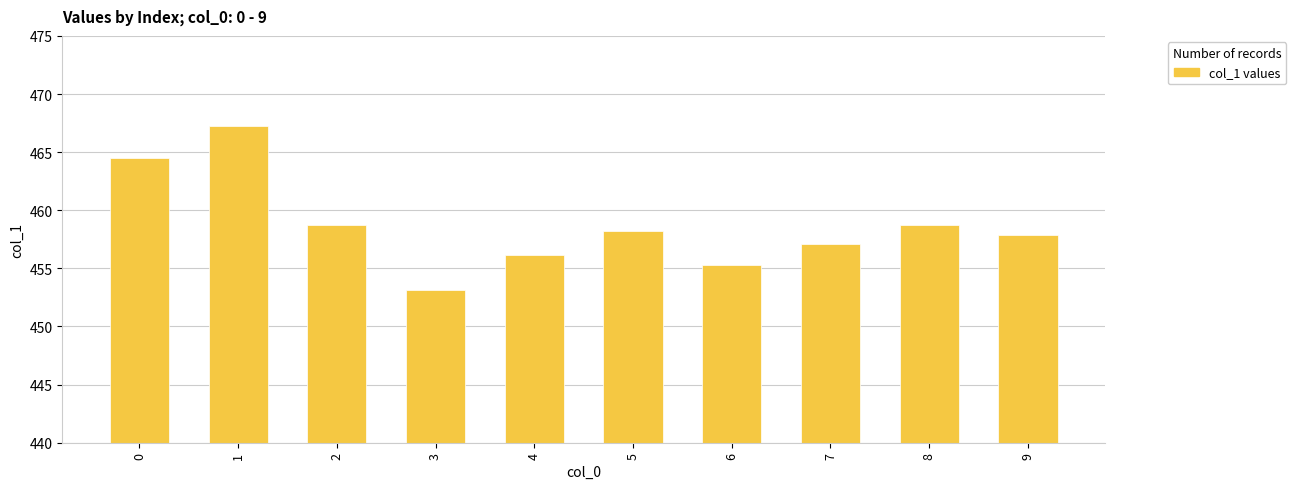

True or false: the data shows 201.4 at 4.

False